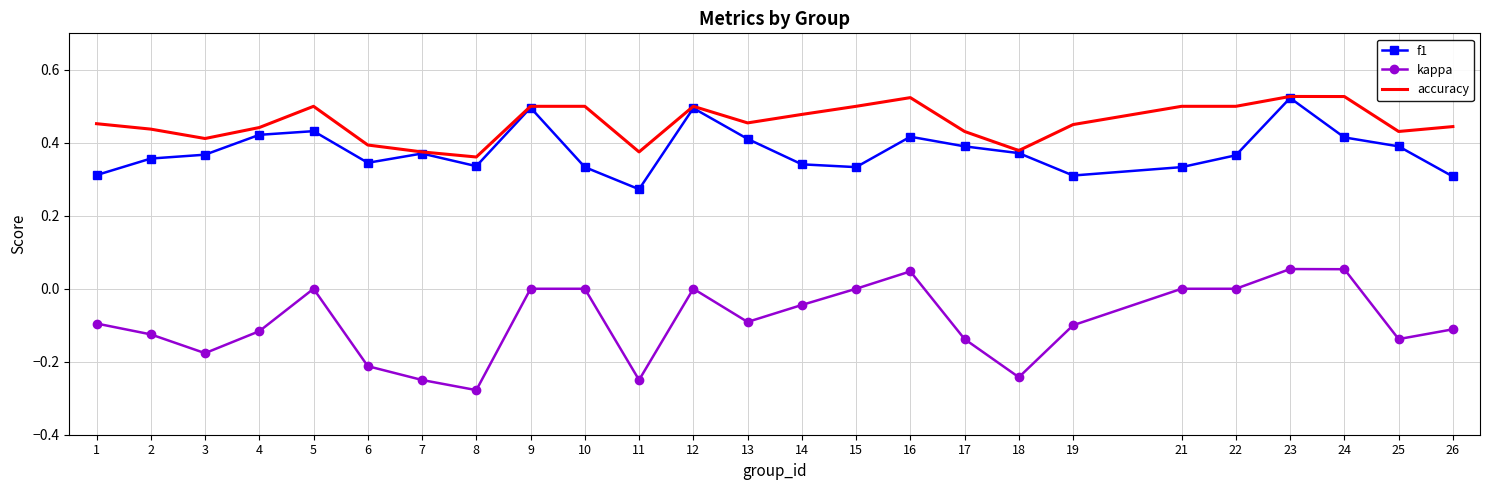

The value of accuracy at 1 is 0.5. True or false?

True